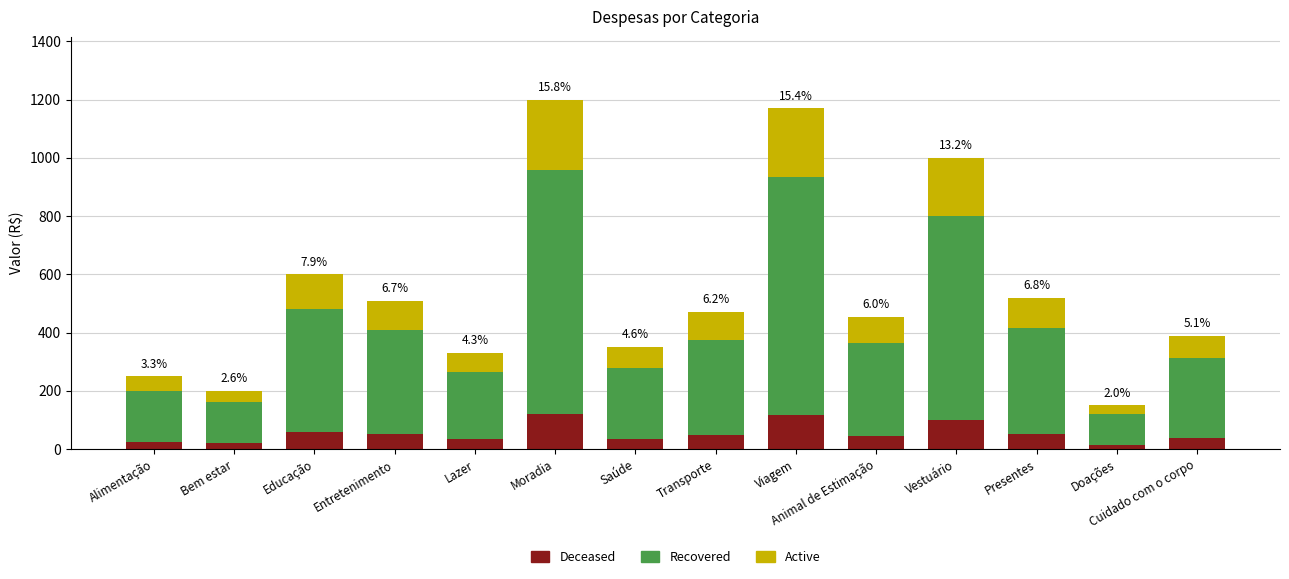

Is it true that Deceased equals 202.8 at Moradia?

False